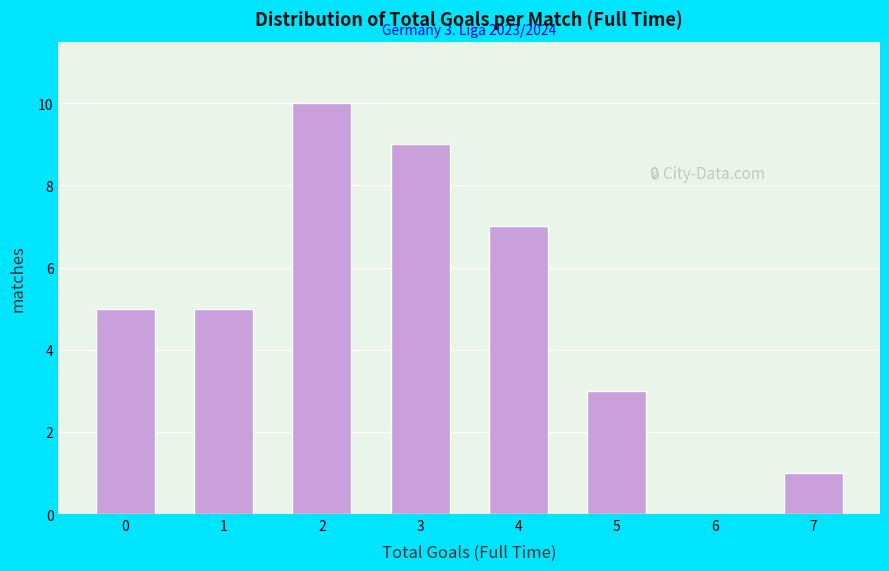

Reading right to left, transcribe all the data shown in this chart.

7=1	6=0	5=3	4=7	3=9	2=10	1=5	0=5